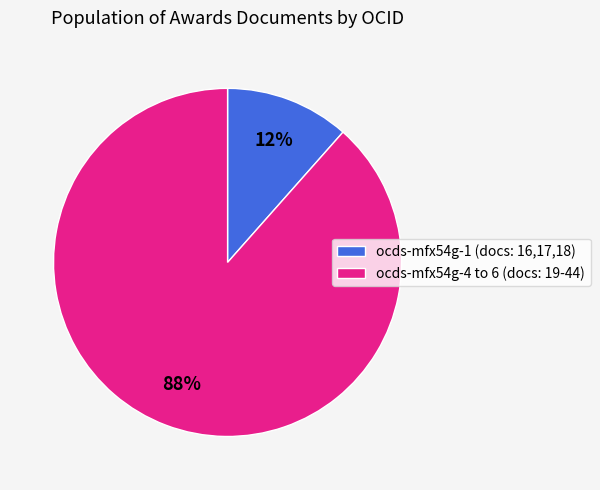

Rank the categories by value from highest to lowest.

ocds-mfx54g-4 to 6 (docs: 19-44), ocds-mfx54g-1 (docs: 16,17,18)